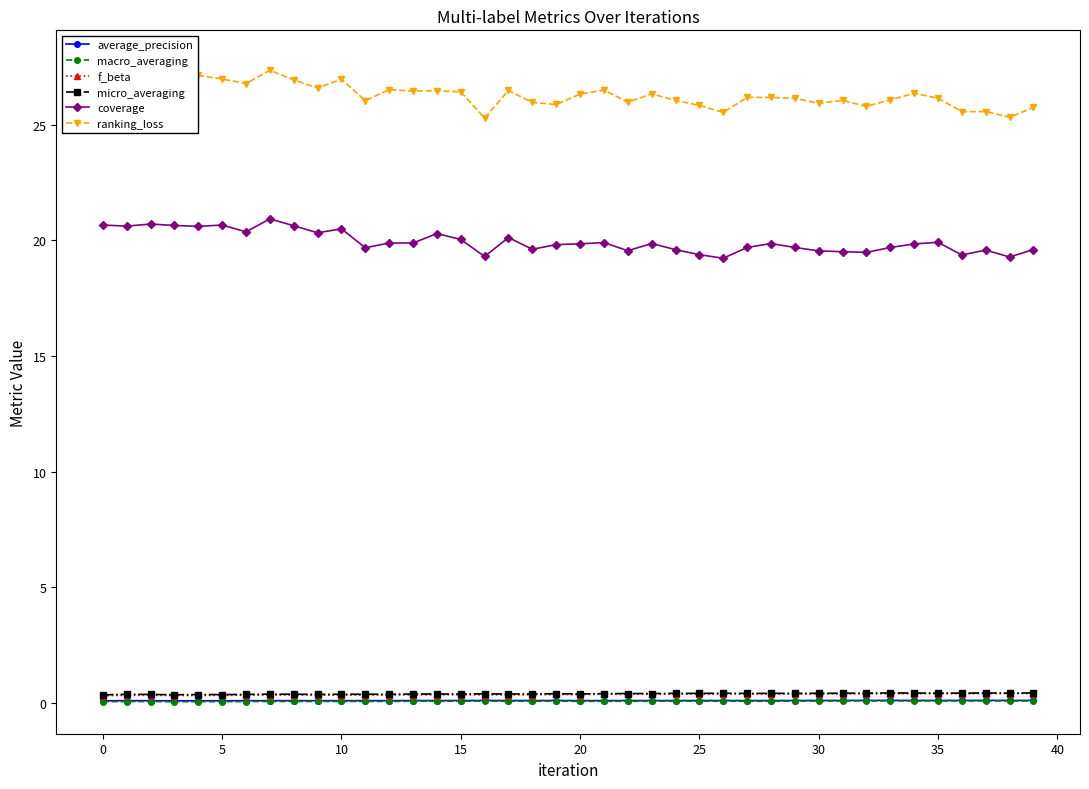

What is the average value of the micro_averaging series?

0.4